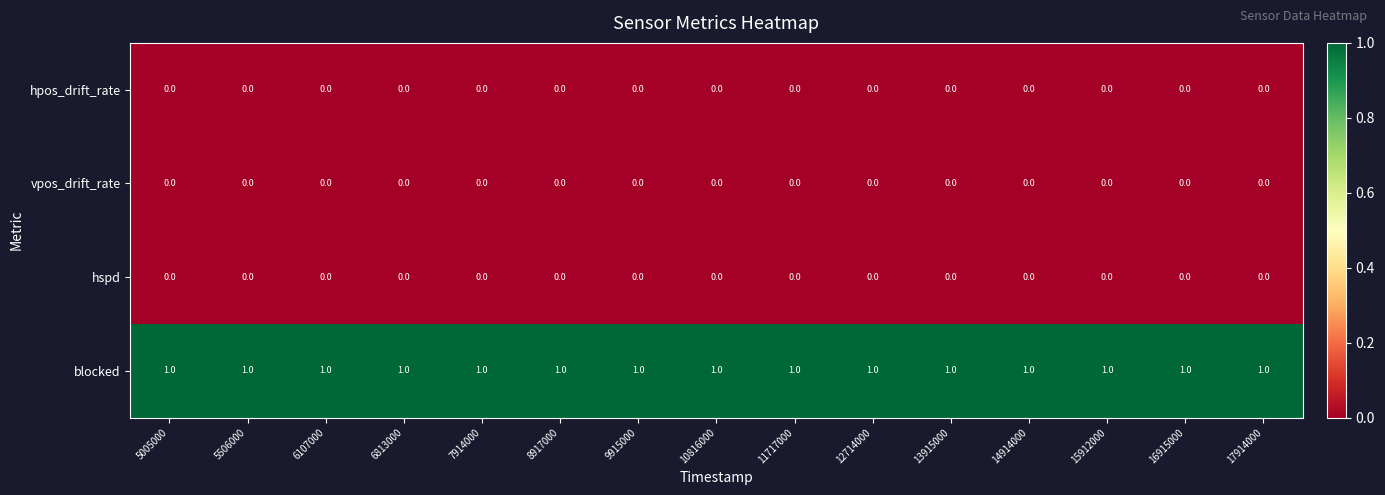

At how many categories does at least one series exceed 0?

15